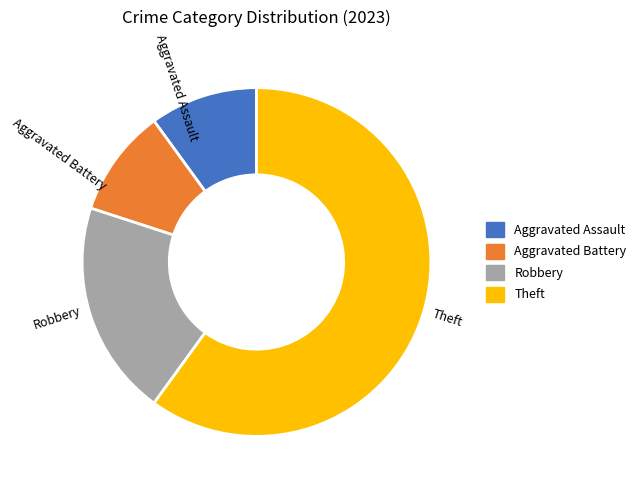

Which slice is the largest?

Theft